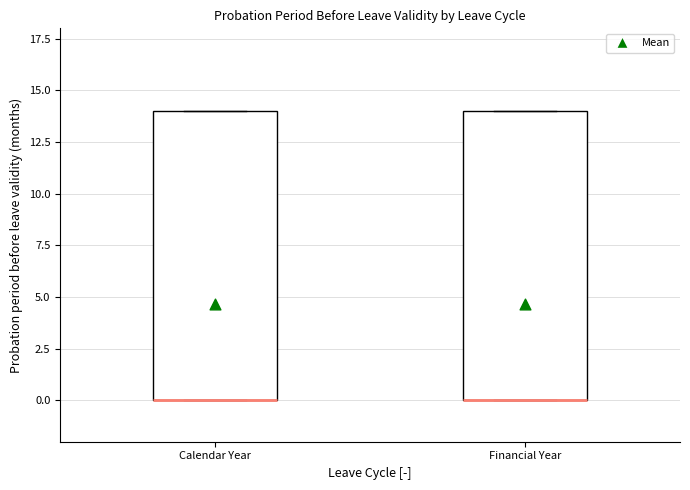

Reading left to right, read every box against the y-axis: the position of its median line, the range the box covers, and the ends of its whiskers. The values are not printed on the chart, so give them approximately, as read against the axis.

Calendar Year: median 0 (drawn on the box's lower edge), box 0 to 14, whiskers 0 to 14
Financial Year: median 0 (drawn on the box's lower edge), box 0 to 14, whiskers 0 to 14